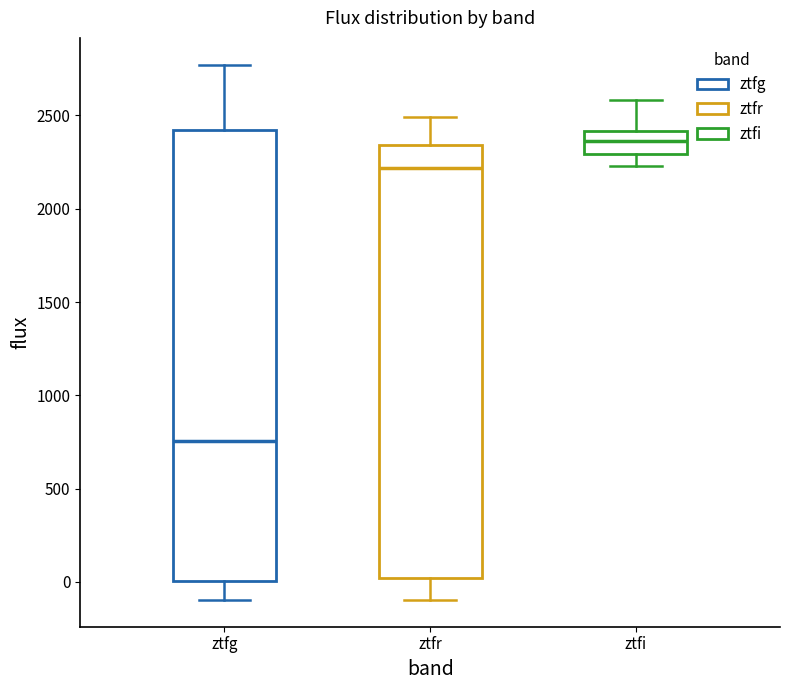

Which box has the lowest median line?

ztfg